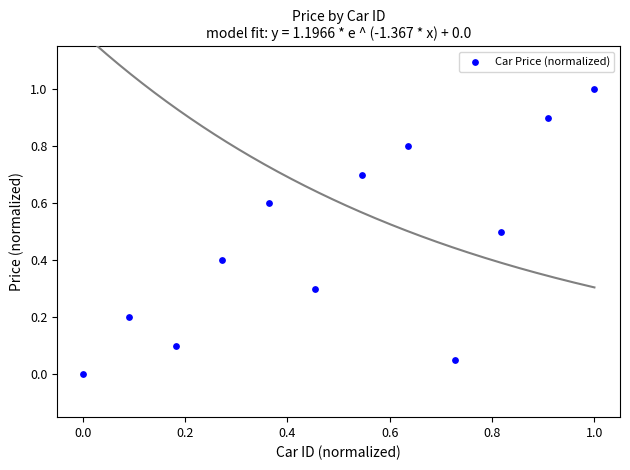

What is the average Y value?

0.5